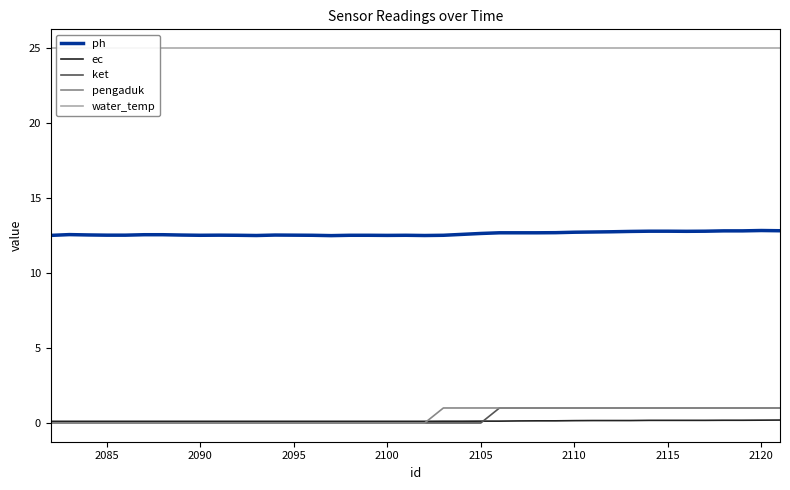

Count the ket values in the range 0 to 1.

40